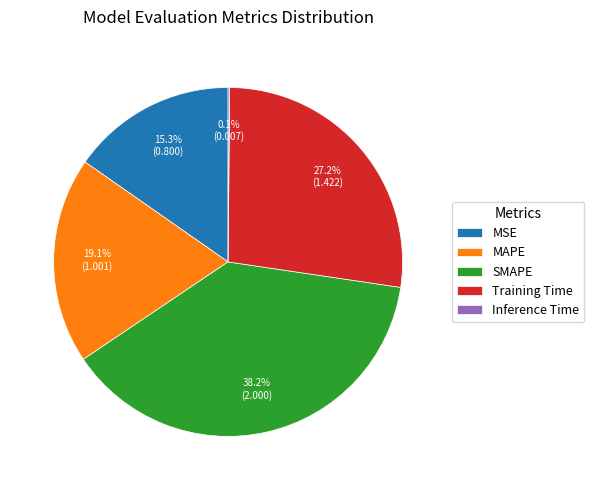

What is the largest slice in the pie chart?

SMAPE